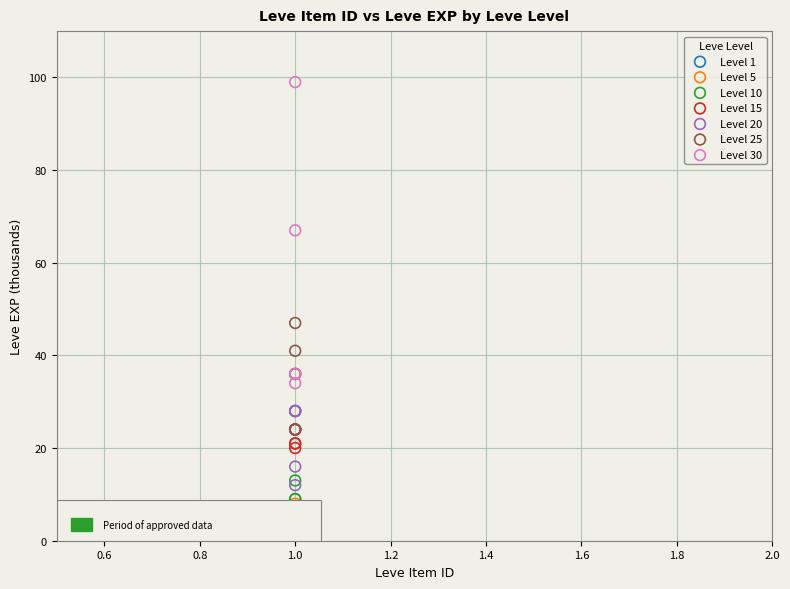

Which series has the largest Y range (max minus min)?

Level 30